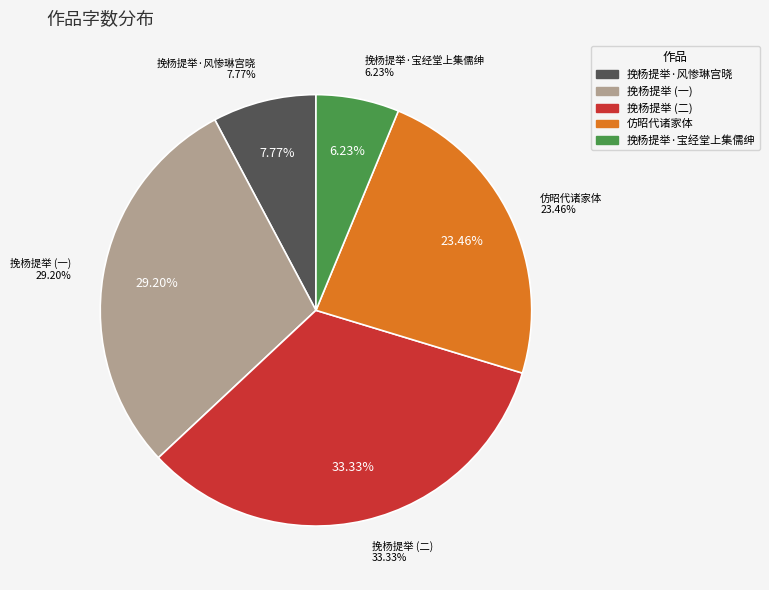

Does 挽杨提举·风惨琳宫晓 represent more than half of the total?

No